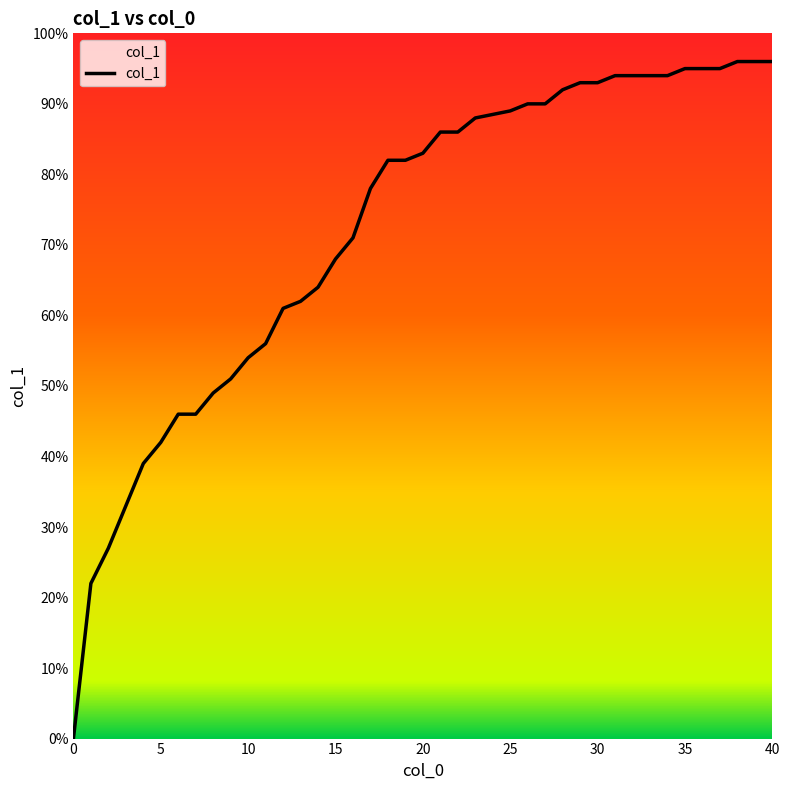

Is this an area chart (filled region under the line)?

Yes